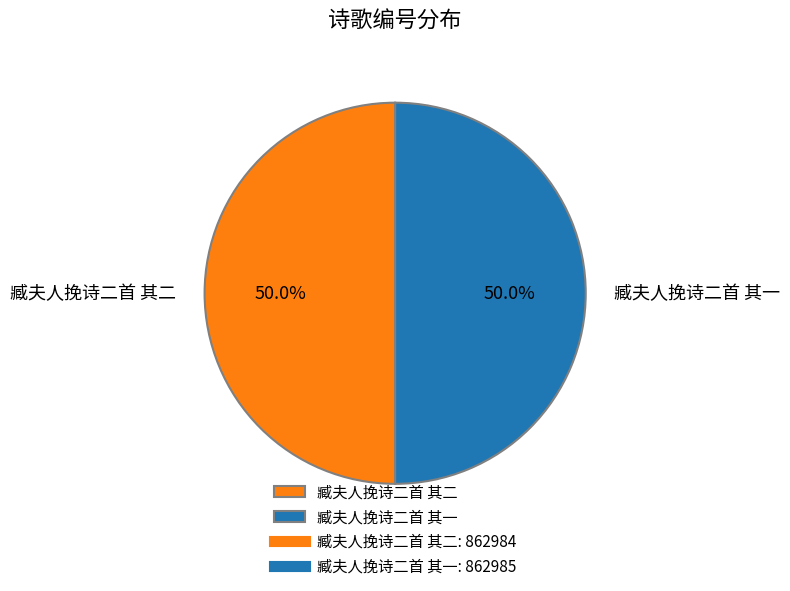

Is it true that 臧夫人挽诗二首 其二 is 57% of the pie?

False